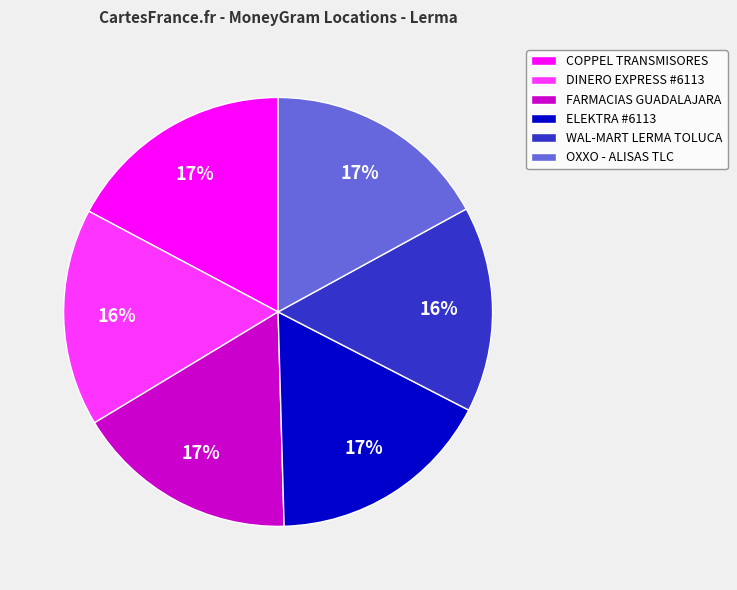

Approximately how many times larger is the value at COPPEL TRANSMISORES compared to FARMACIAS GUADALAJARA?

1.0